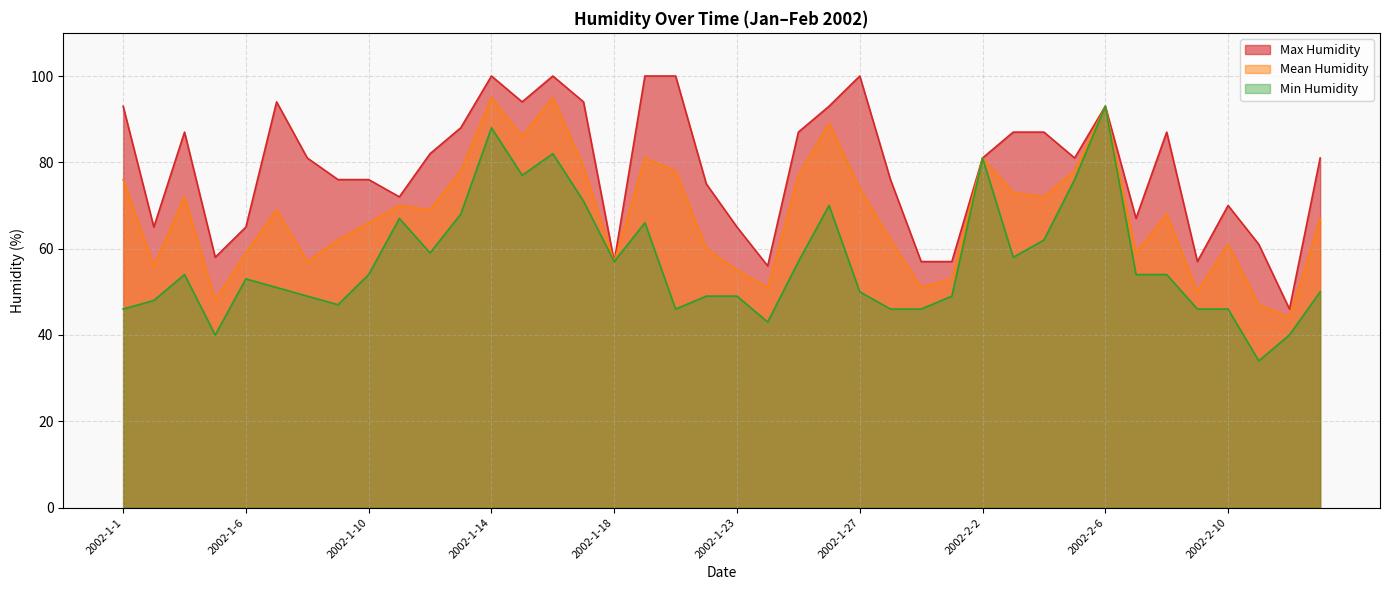

The Max Humidity series shows 97 at 2002-1-2. True or false?

False